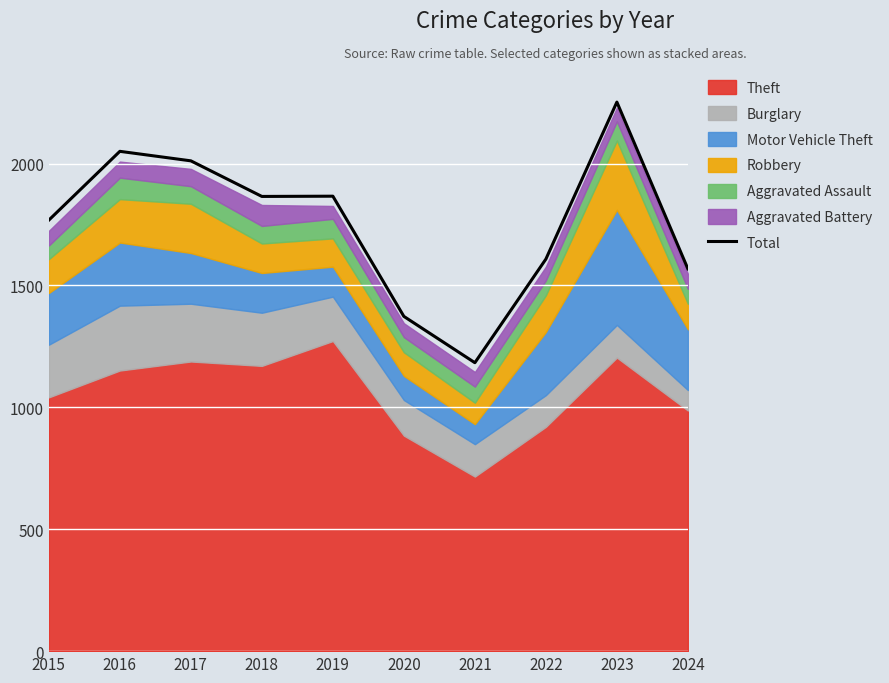

Reading right to left, list all the values displayed in this chart.

1568	2252	1608	1183	1373	1866	1865	2011	2050	1768